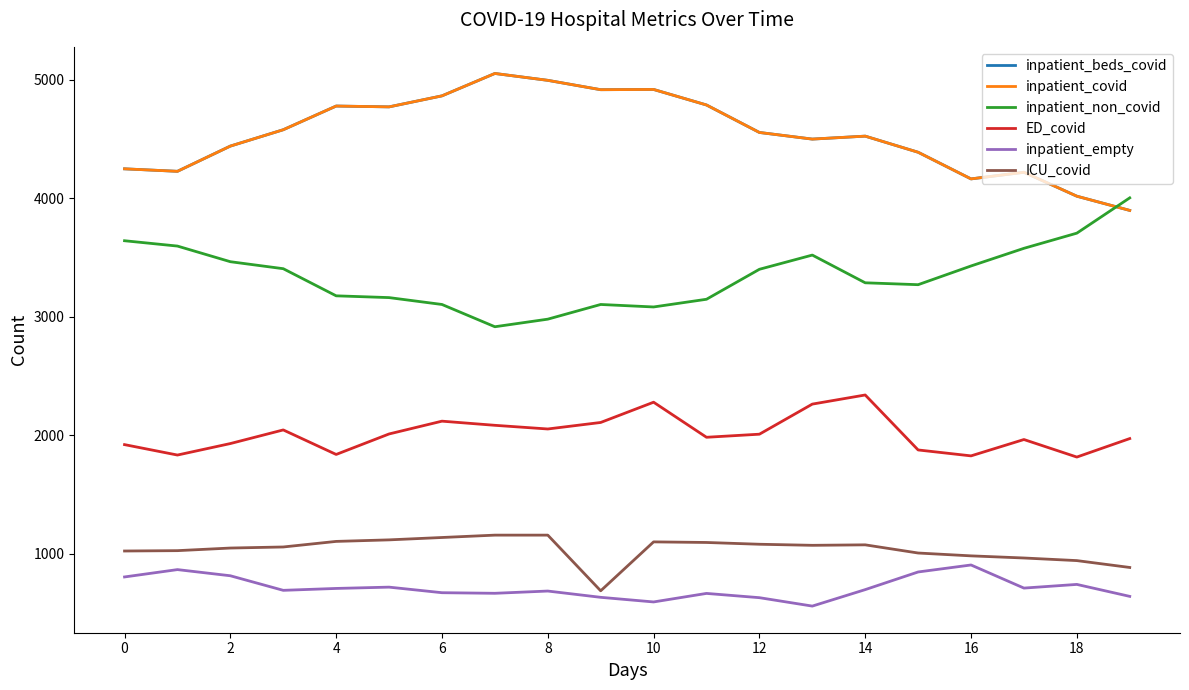

Is this an area chart (filled region under the line)?

No